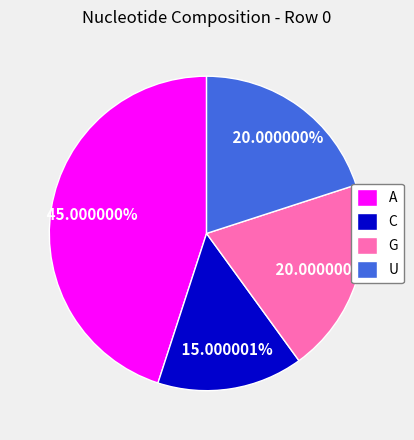

To the nearest percent, what is the difference between the largest and smallest slice percentages?

30%